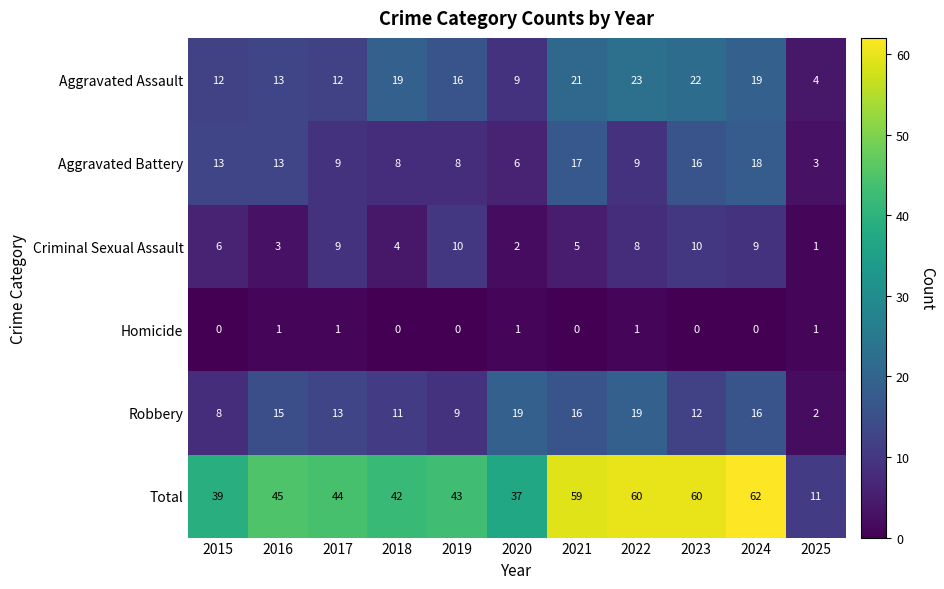

The Aggravated Assault series shows 39 at 2023. True or false?

False